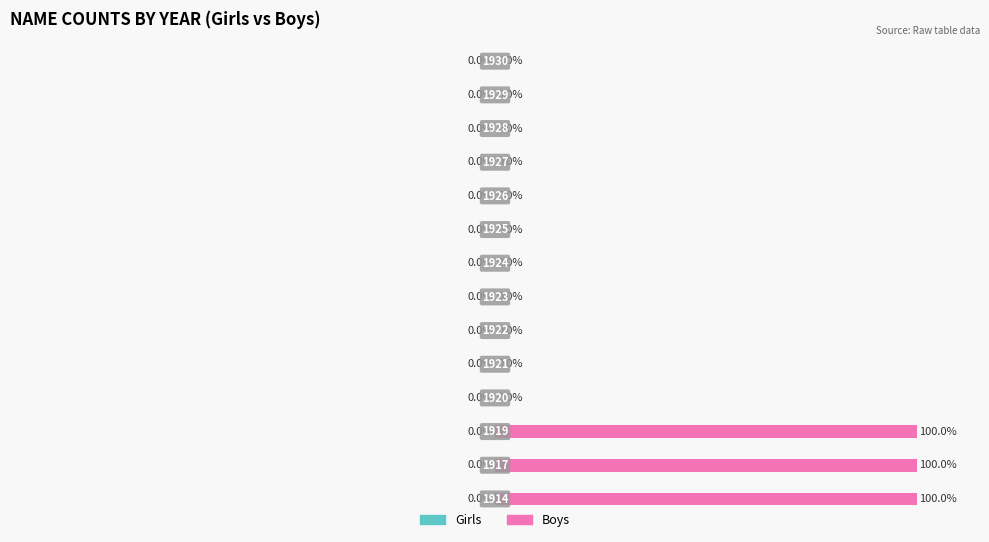

What is the sum of all values?

300